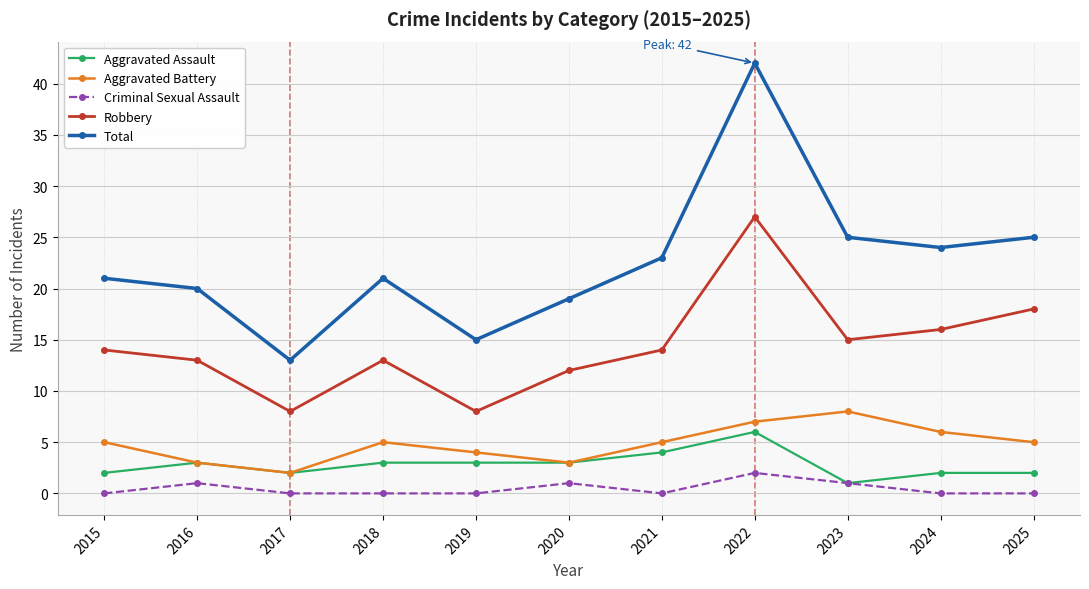

At which category does Total reach its first local valley?

2017